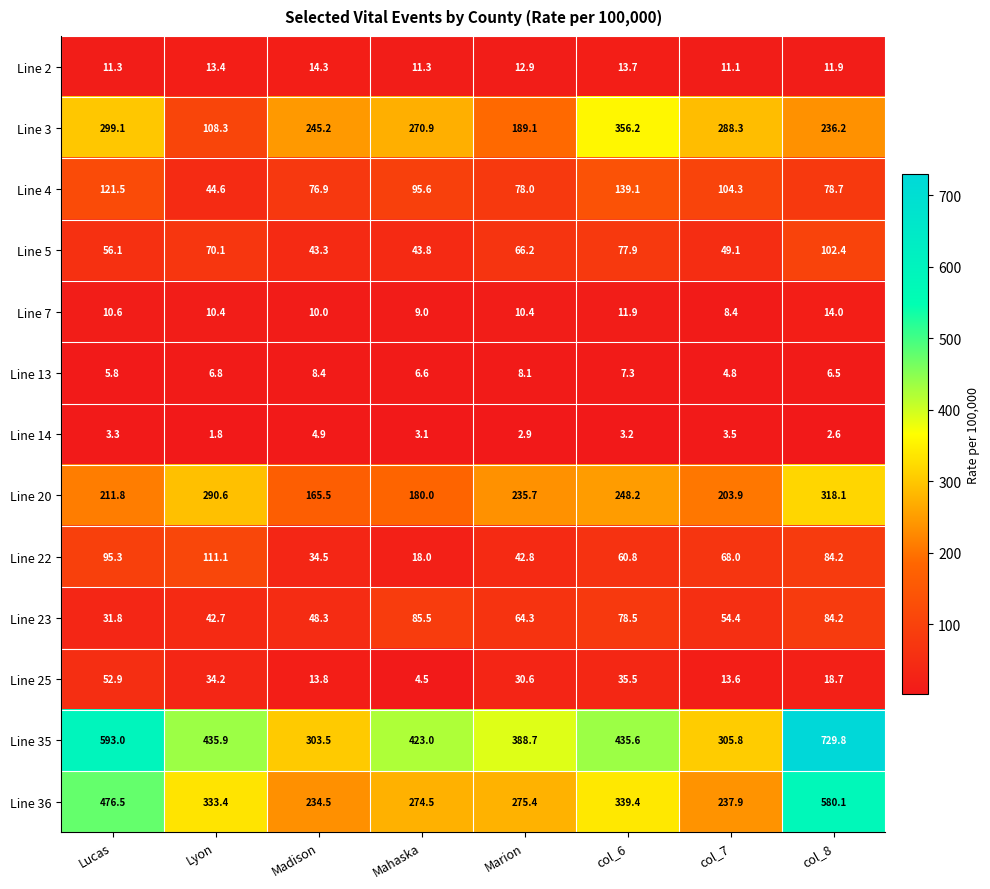

The Line 36 series shows 378.2 at Mahaska. True or false?

False